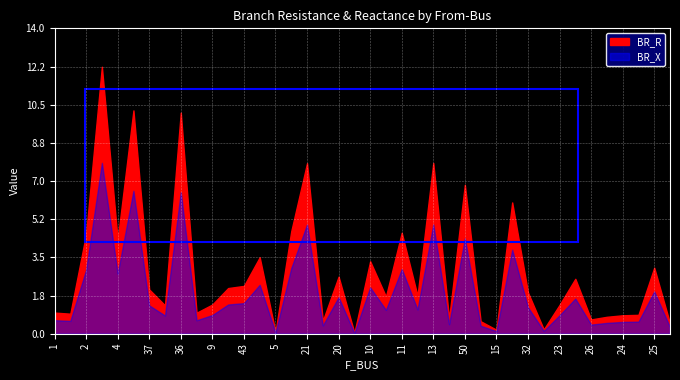

In BR_X, how many points are higher than both neighbors (excluding endpoints)?

13